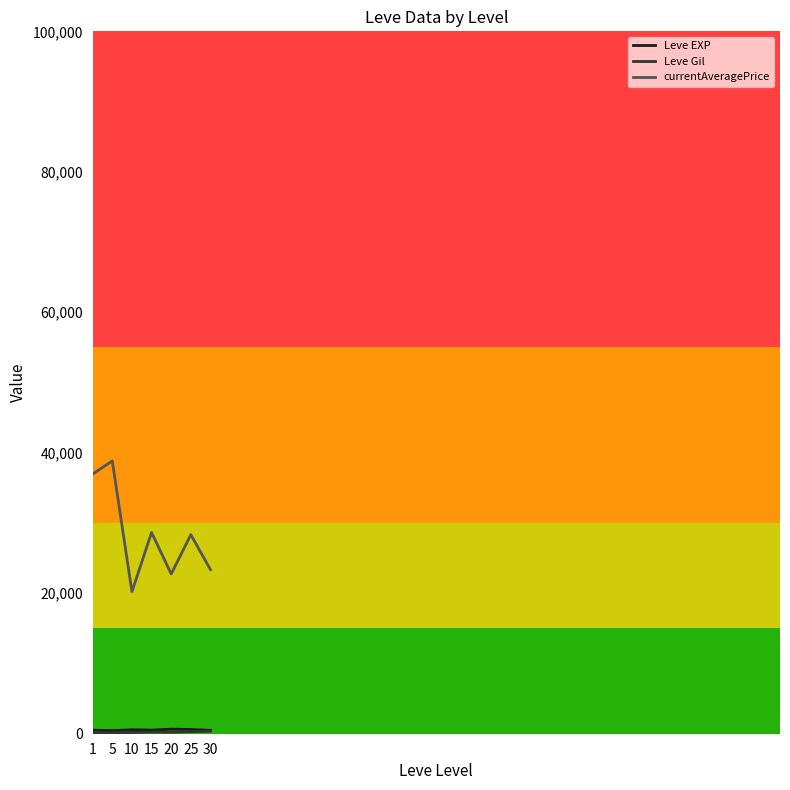

Is it true that currentAveragePrice equals 36960.8 at 1?

True